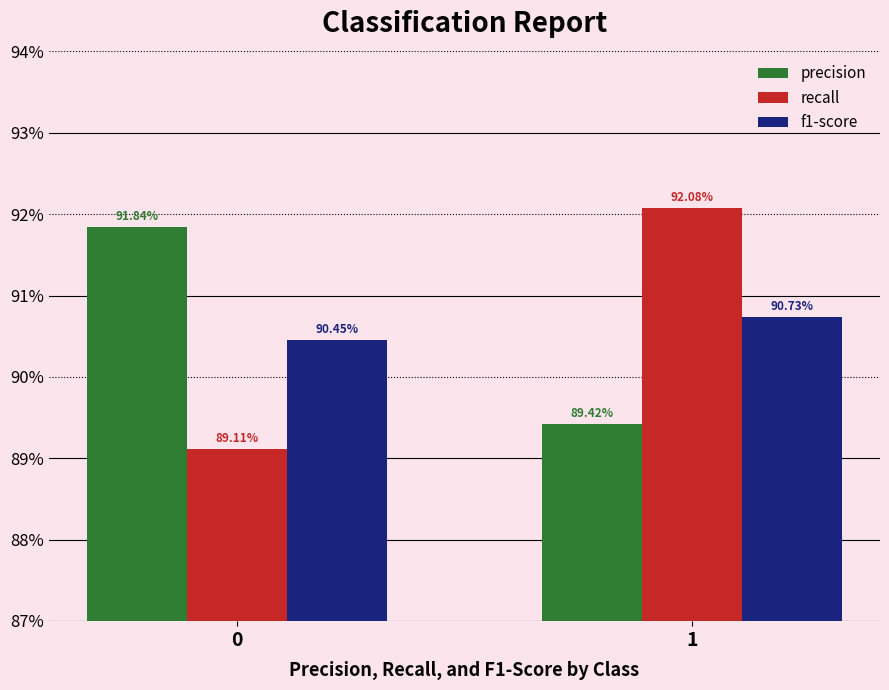

Reading left to right, extract all data points from this chart.

precision: 0=0.9	1=0.9
recall: 0=0.9	1=0.9
f1-score: 0=0.9	1=0.9